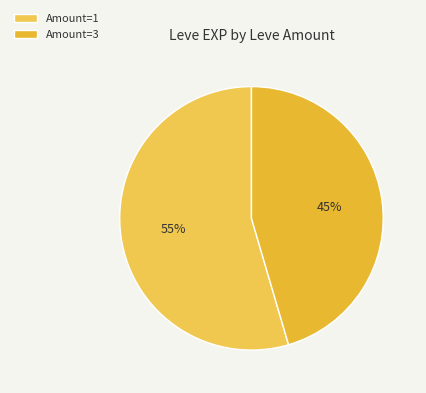

How many slices are in this pie chart?

2